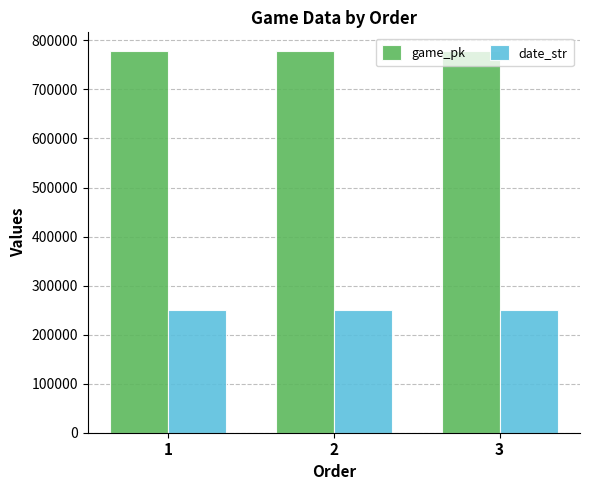

The value of game_pk at 3 is 178138. True or false?

False